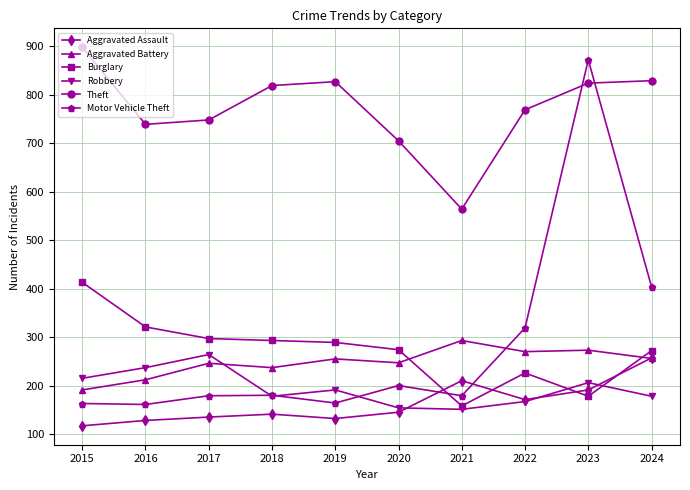

What is the value of the Aggravated Battery point at the 6th from the left?

247